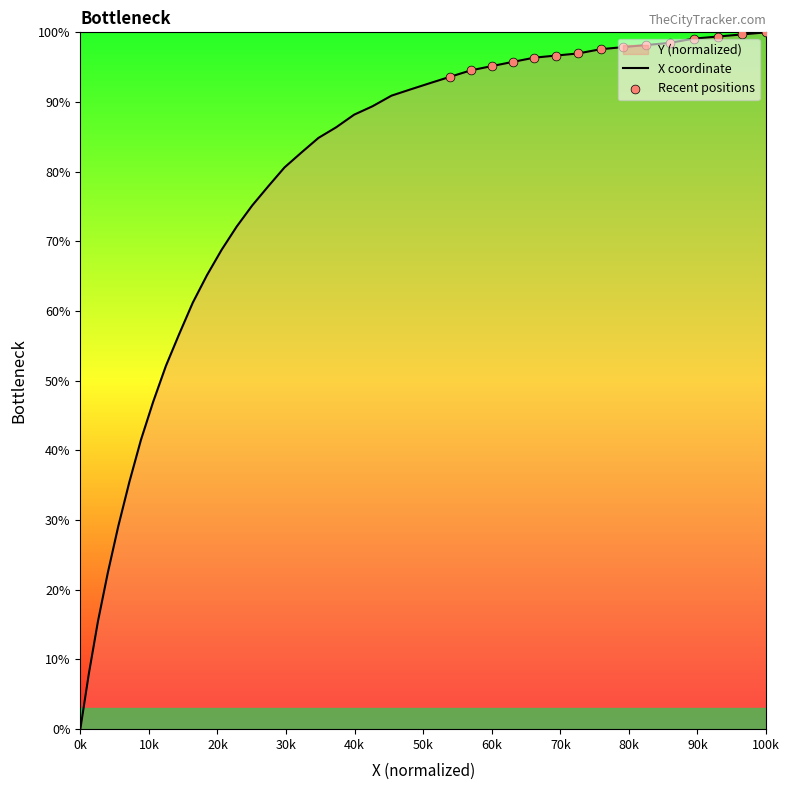

What is the maximum value shown in the chart?

100.0